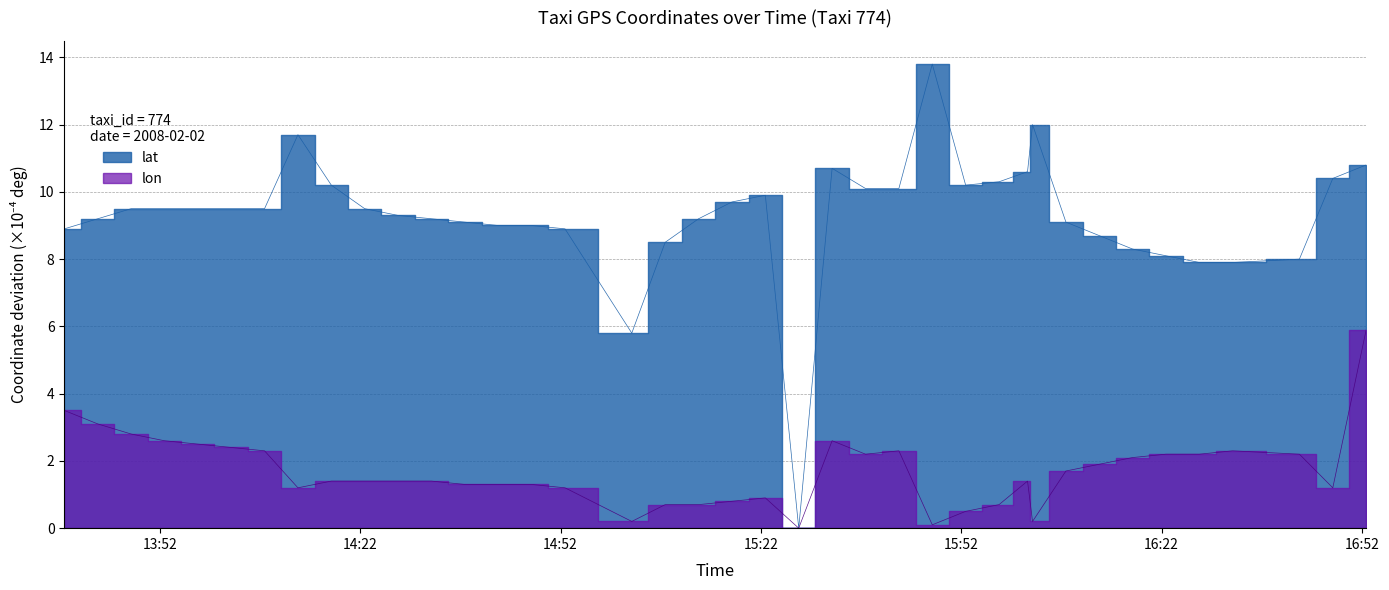

How many values in the lat series exceed 9?

28